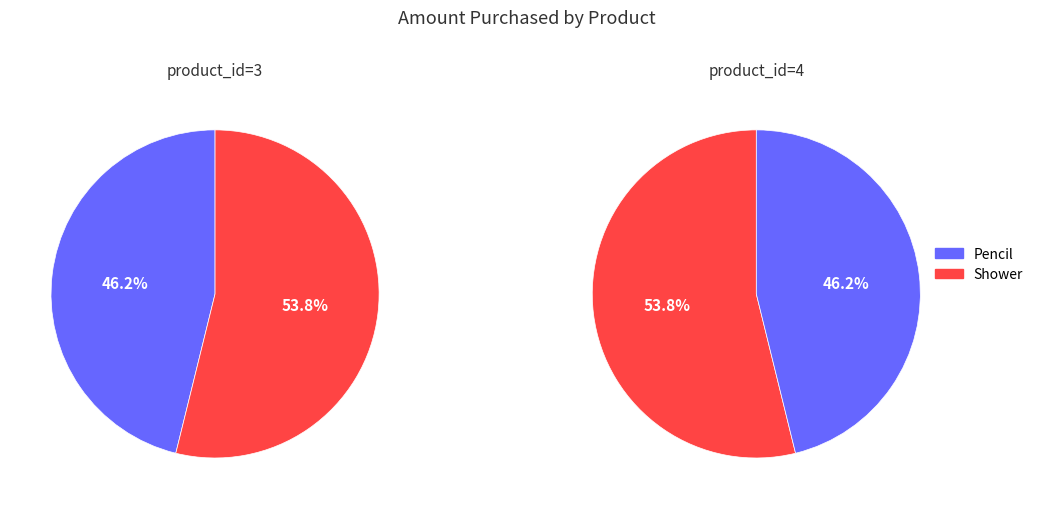

Is there a majority slice in this chart?

Yes